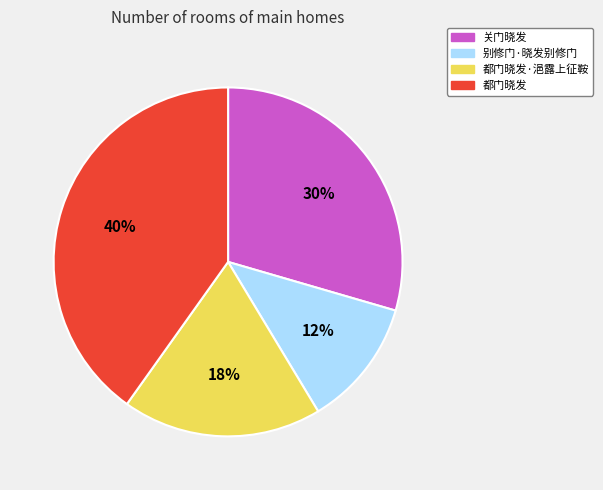

To the nearest percent, what is the average slice percentage?

25%